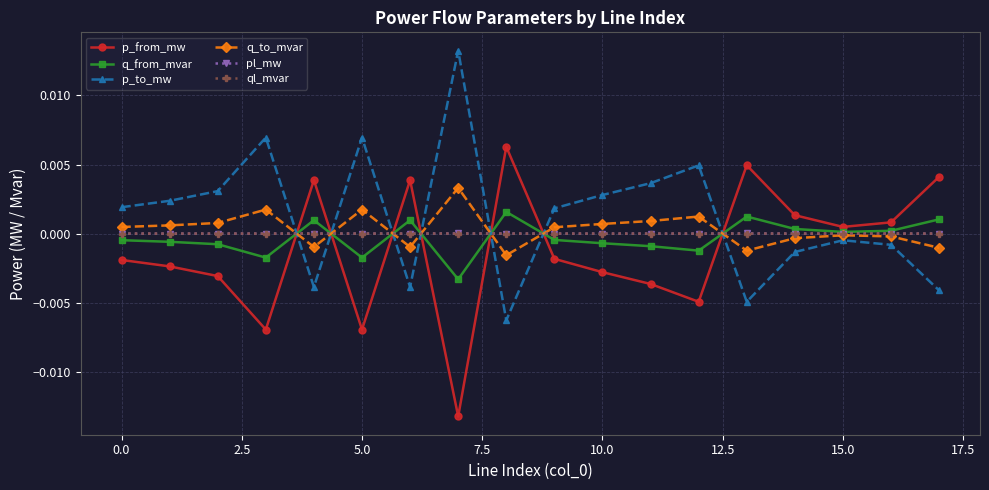

True or false: p_from_mw has more than 1 points higher than both neighbors.

True